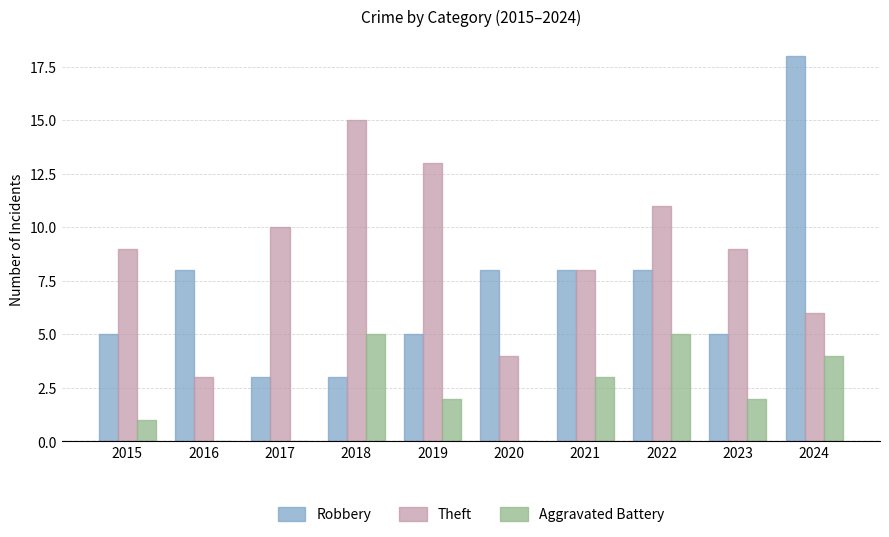

Count the number of data series in this chart.

3